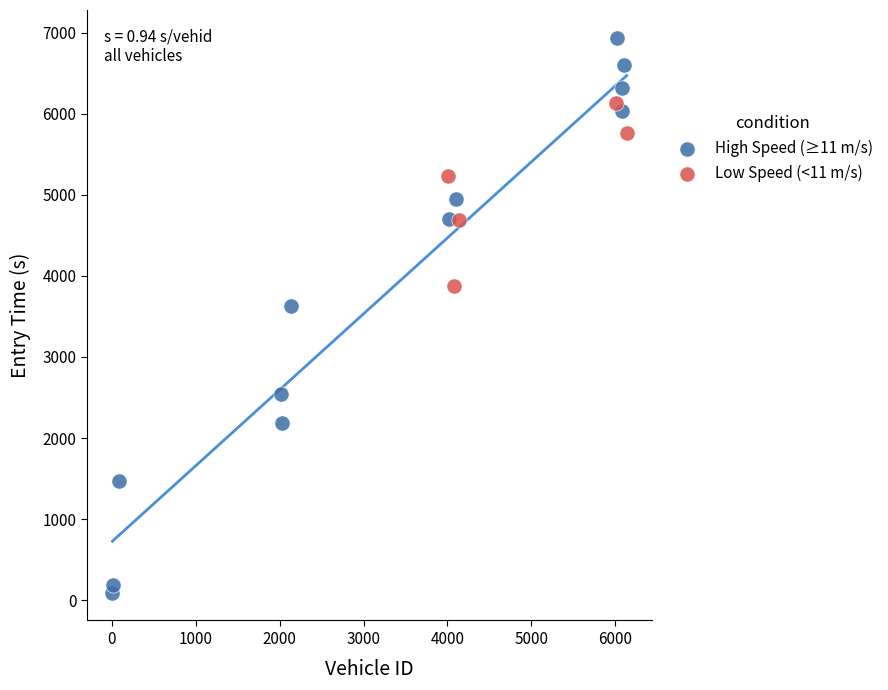

Which series contains the lowest Y value?

High Speed (≥11 m/s)